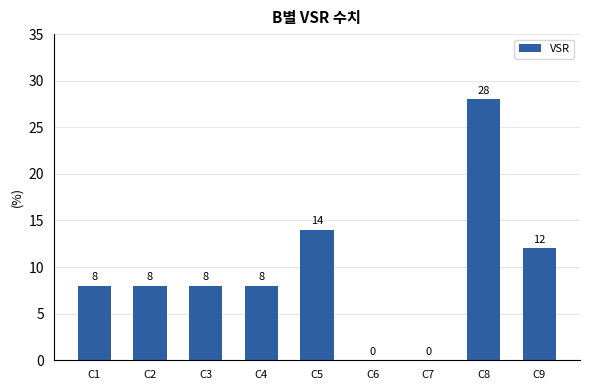

What value does the data have at C8, to the nearest 10?

30